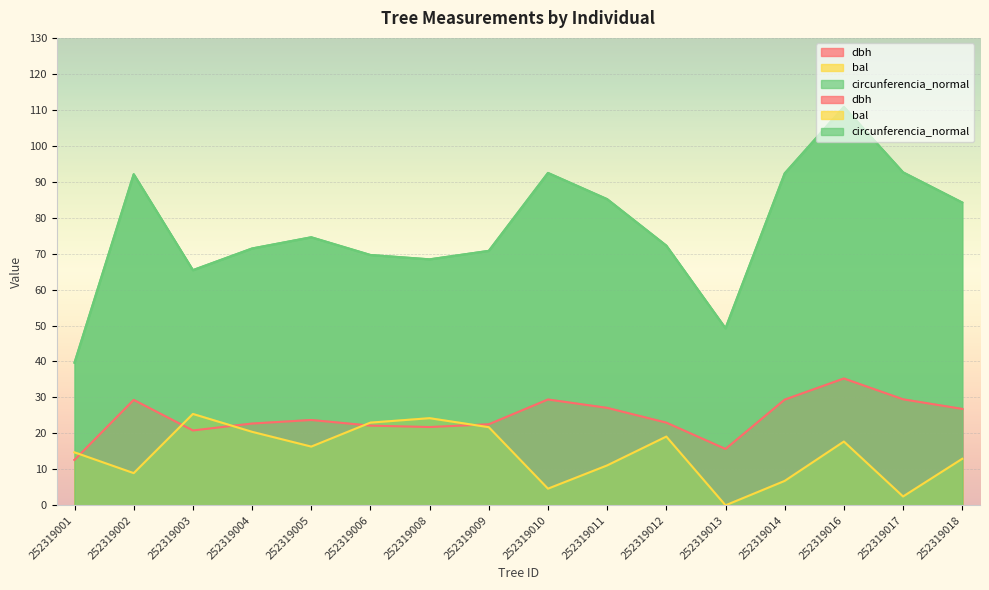

List the series in order of their overall mean, lowest first.

bal, dbh, circunferencia_normal